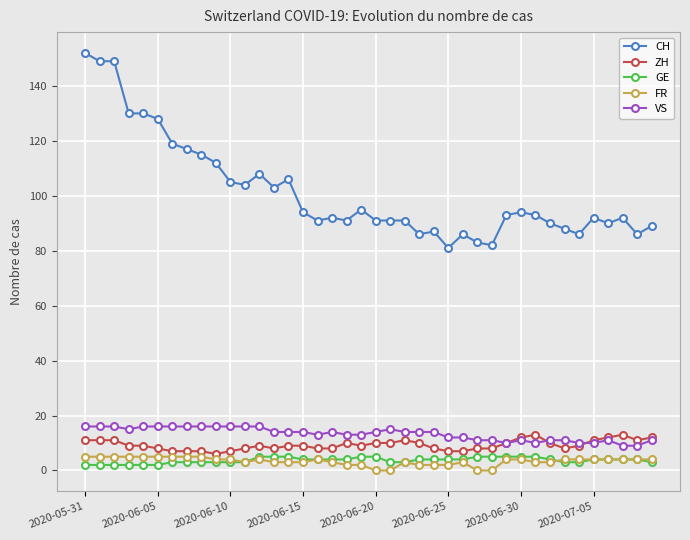

What is the value of the CH point at the 32nd from the left?

93